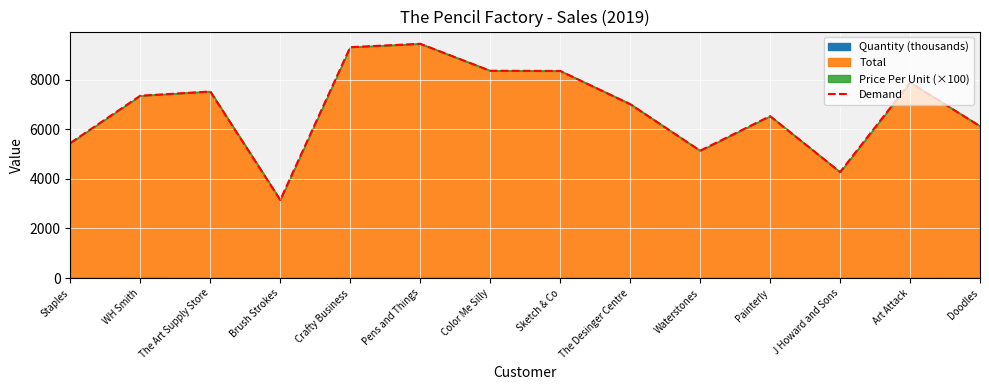

The chart shows a value of 6124.1 at Doodles. True or false?

True